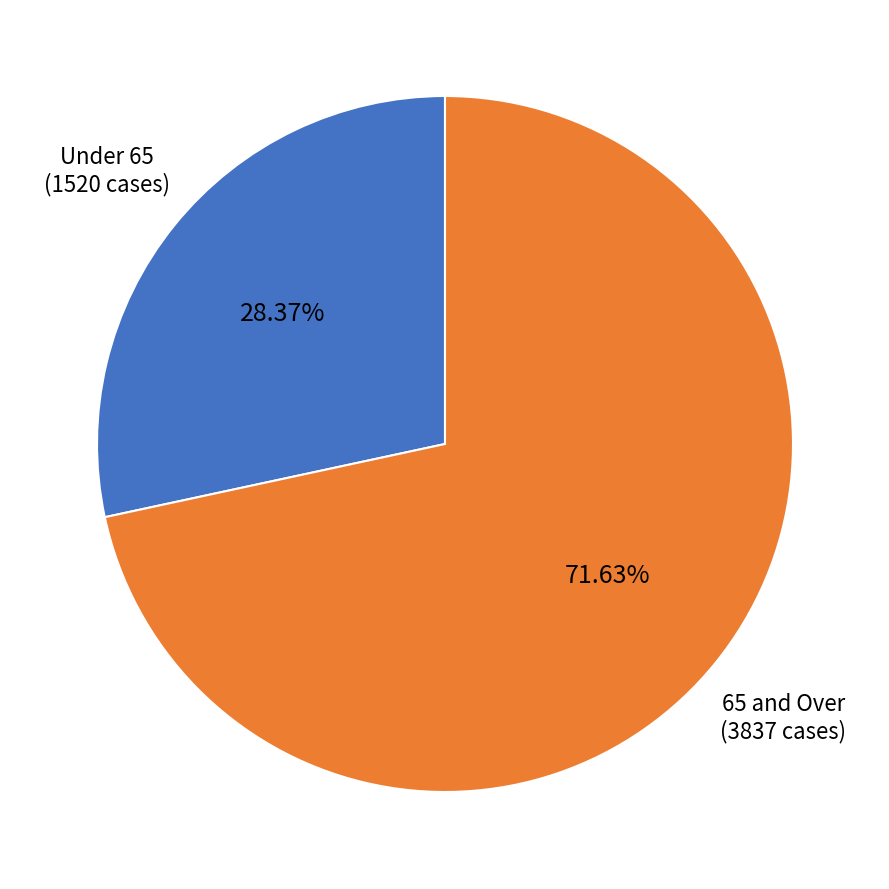

Between Under 65 and 65 and Over, which is larger?

65 and Over